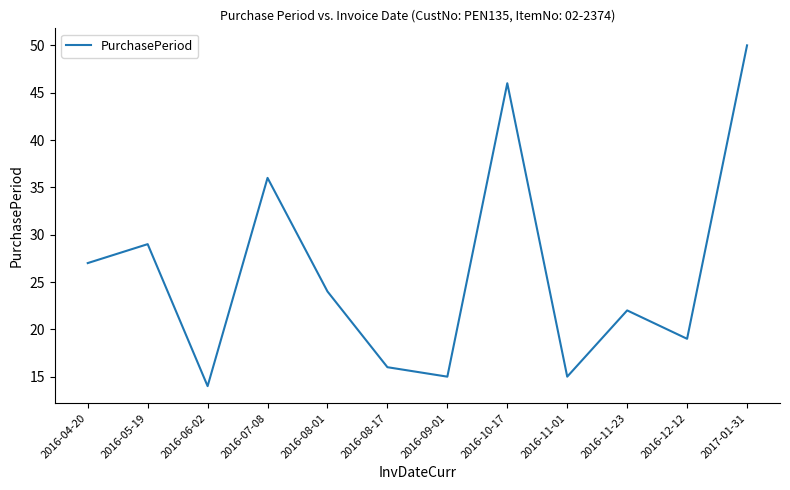

Where is the data nearest to the value 32?

2016-05-19